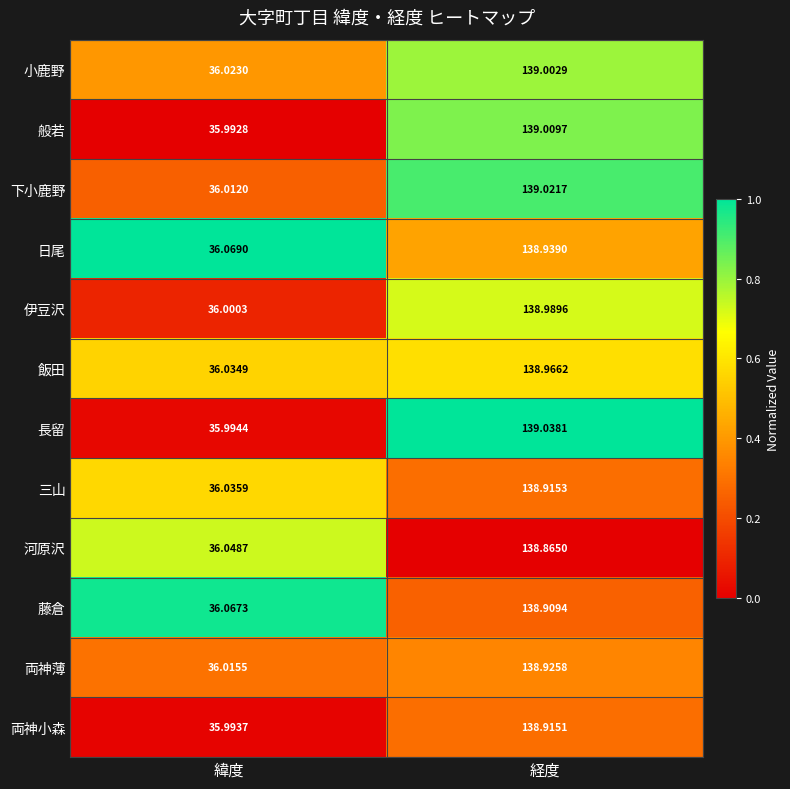

Rank the series by their maximum value, from lowest to highest.

河原沢, 藤倉, 両神小森, 三山, 両神薄, 日尾, 飯田, 伊豆沢, 小鹿野, 般若, 下小鹿野, 長留